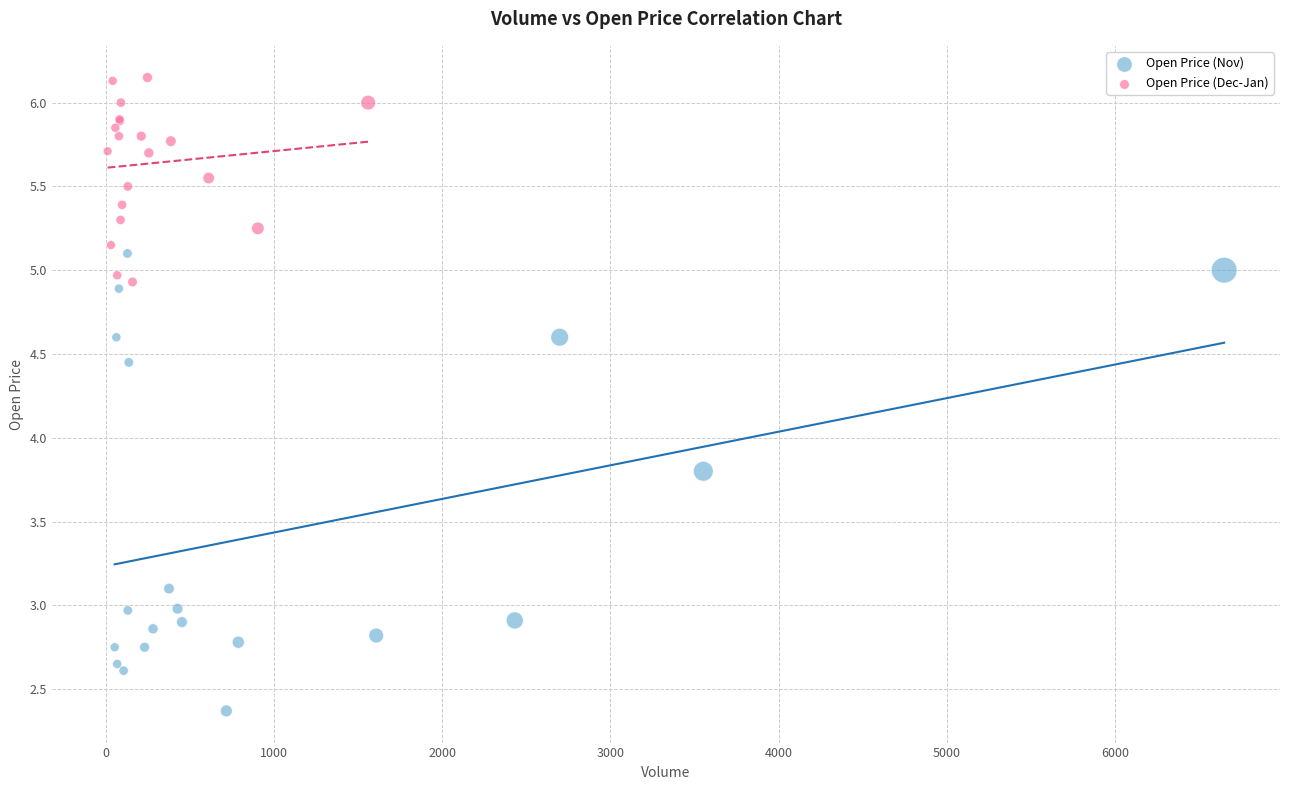

Which series reaches the maximum Y coordinate?

Open Price (Dec-Jan)